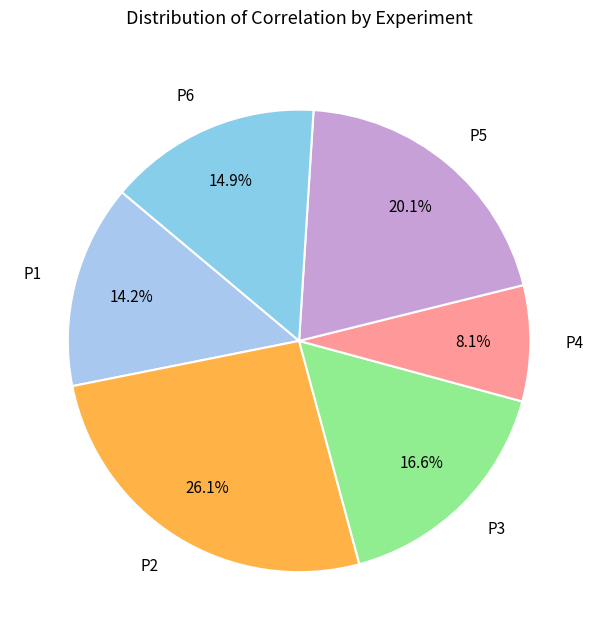

Count the number of slices in the pie.

6